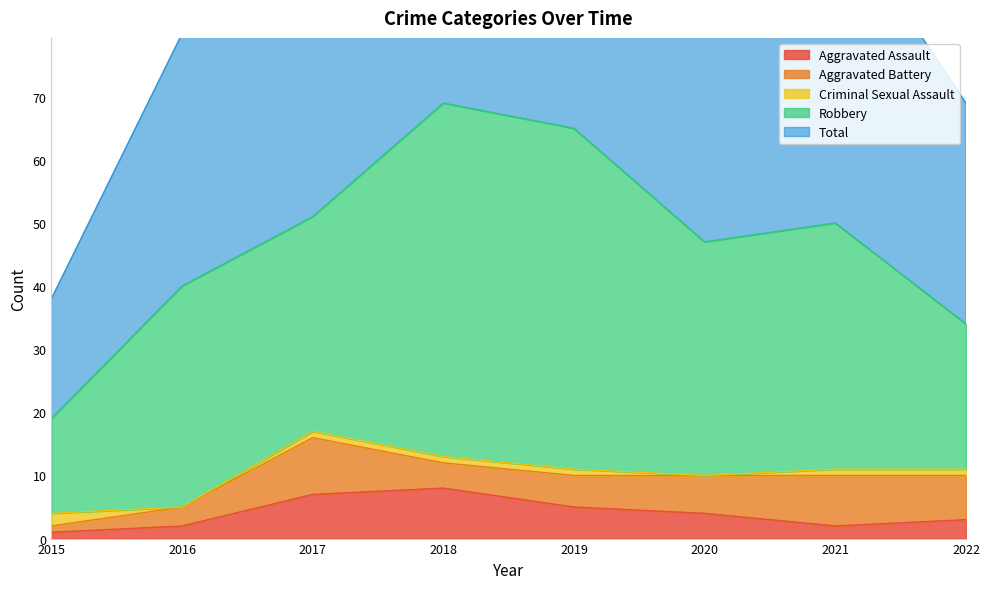

True or false: Aggravated Battery and Total intersect in this chart.

False